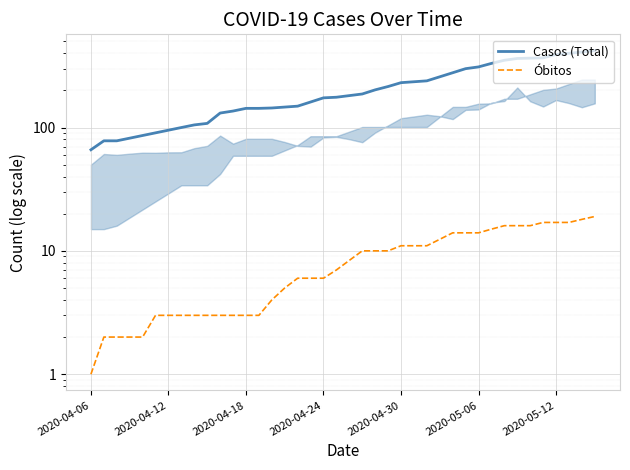

Which category has the lowest value in the Casos (Total) series?

2020-04-06